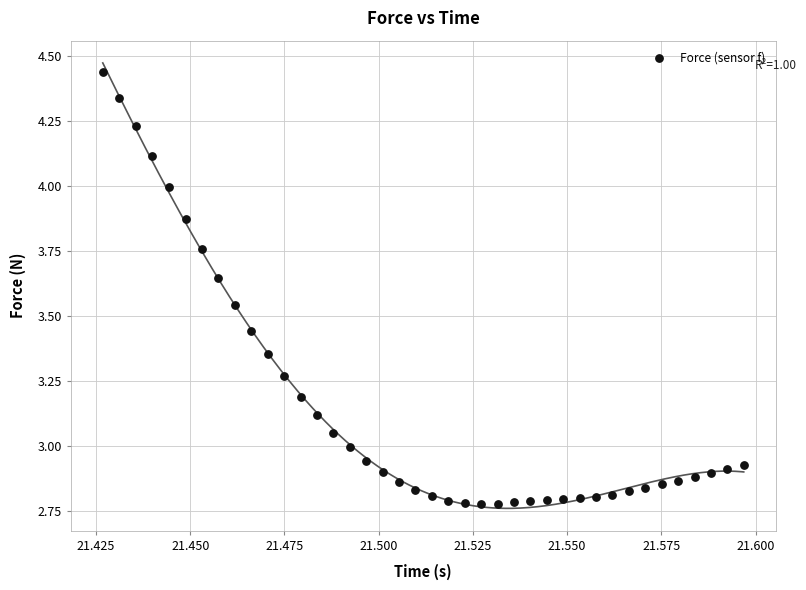

What is the range of Y values (max minus min)?

1.7